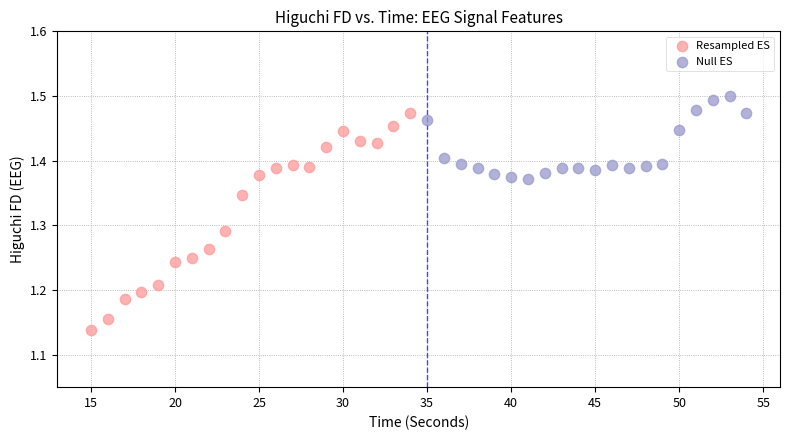

Which series has the largest Y range (max minus min)?

Resampled ES